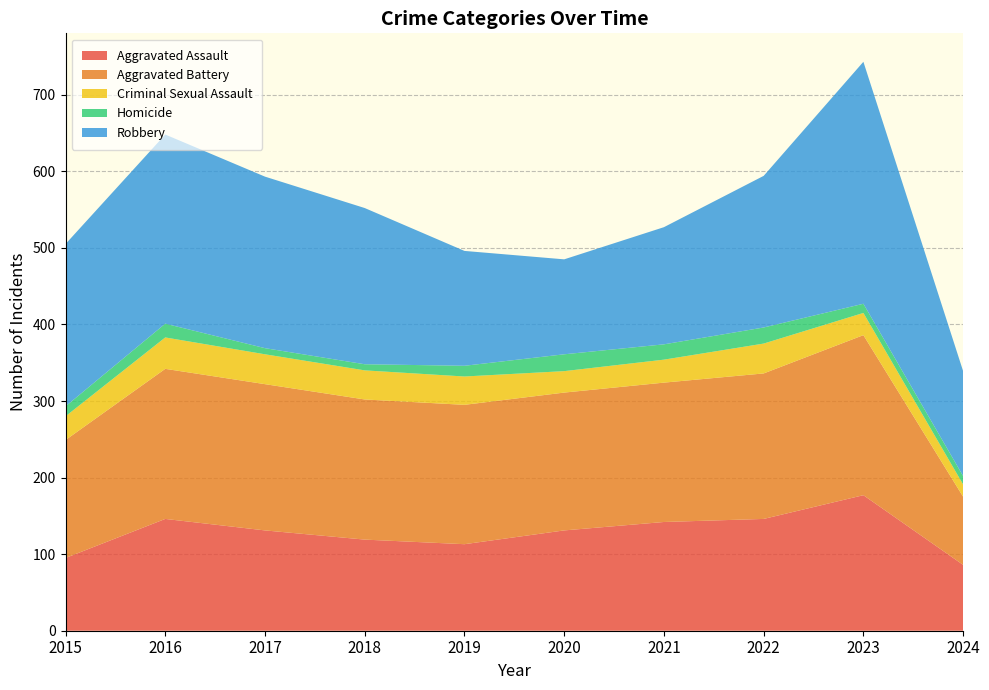

Reading left to right, what are all the values shown in this chart?

Aggravated Assault: 2015=95	2016=146	2017=131	2018=119	2019=113	2020=131	2021=142	2022=146	2023=177	2024=86
Aggravated Battery: 2015=154	2016=196	2017=191	2018=183	2019=182	2020=180	2021=182	2022=190	2023=209	2024=89
Criminal Sexual Assault: 2015=31	2016=41	2017=39	2018=38	2019=37	2020=28	2021=30	2022=39	2023=29	2024=16
Homicide: 2015=13	2016=18	2017=8	2018=8	2019=14	2020=22	2021=20	2022=21	2023=12	2024=11
Robbery: 2015=212	2016=247	2017=224	2018=204	2019=150	2020=124	2021=153	2022=198	2023=316	2024=137